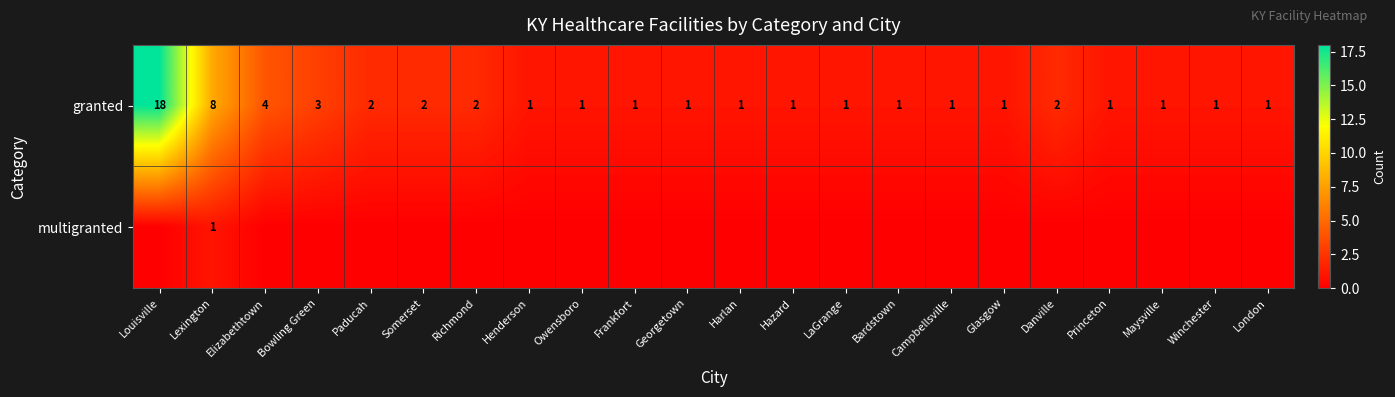

The granted series shows 1 at Harlan. True or false?

True